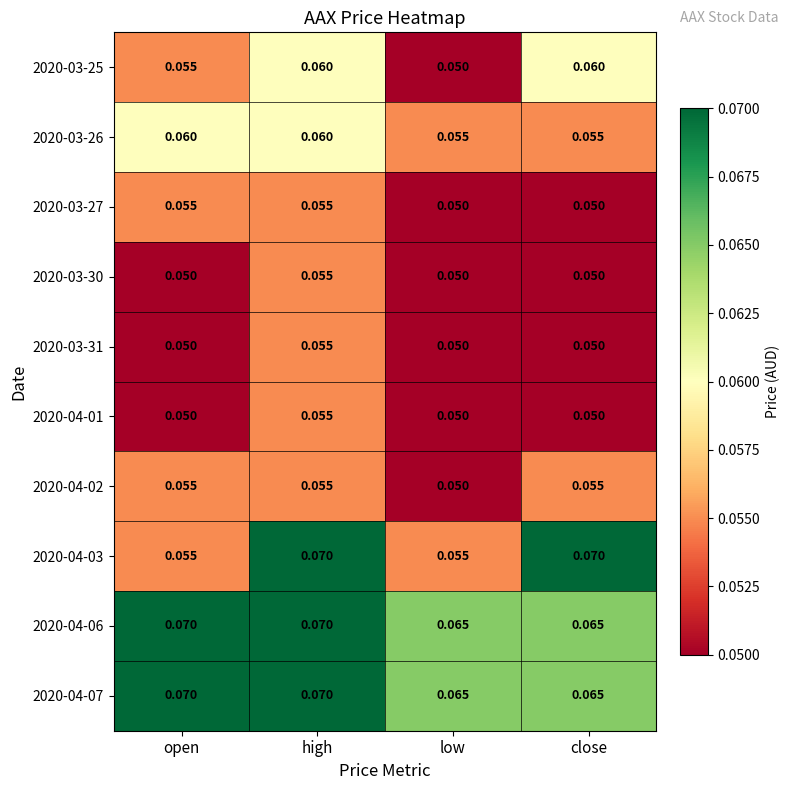

At which category is the sum across all series the highest?

high